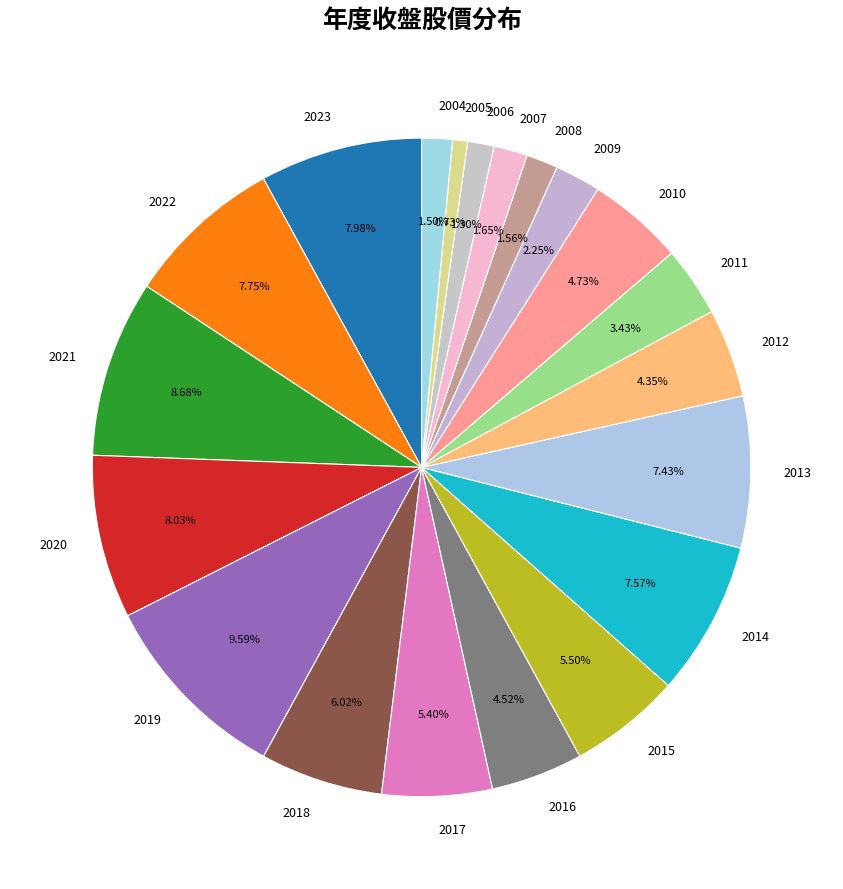

What portion of the pie excludes 2018?

94.0%